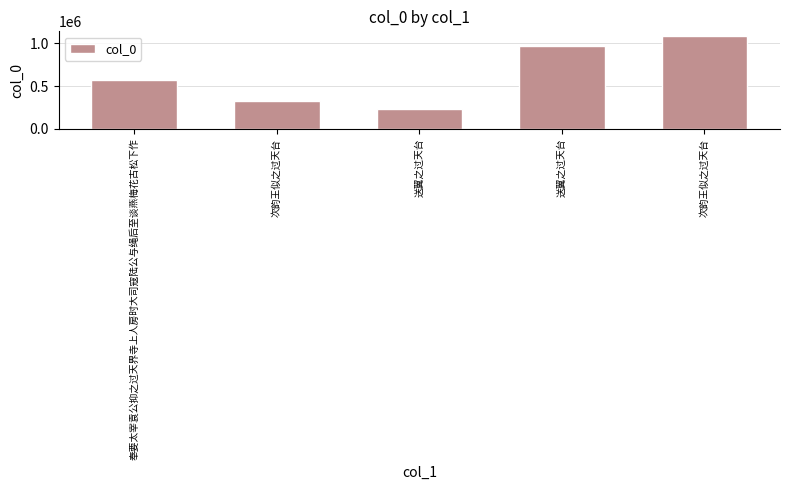

Reading right to left, list all the values displayed in this chart.

1082059	969155	227237	325889	569890